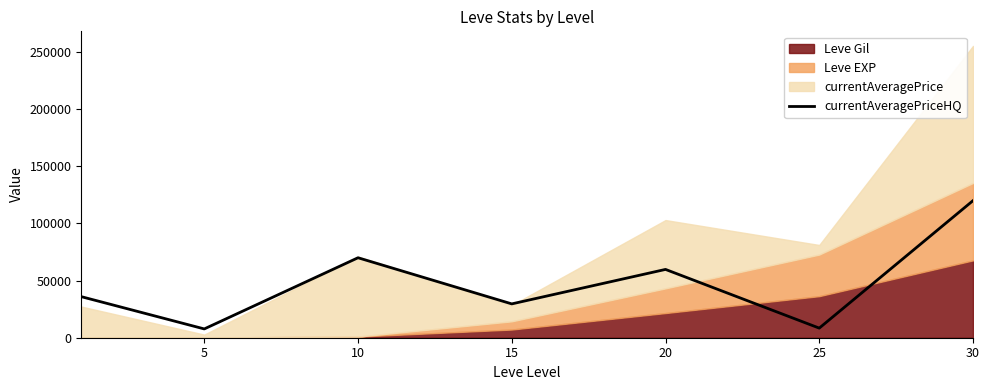

At which label is the value closest to 63849?

20